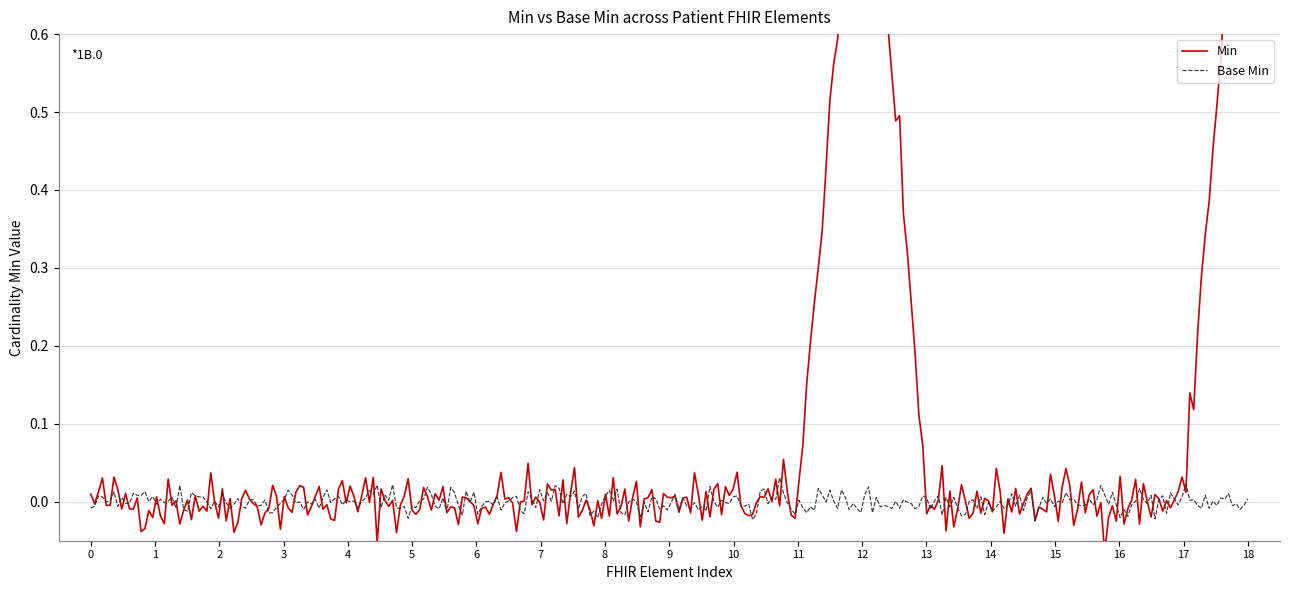

Is it true that Min equals -1 at Patient.extension?

False